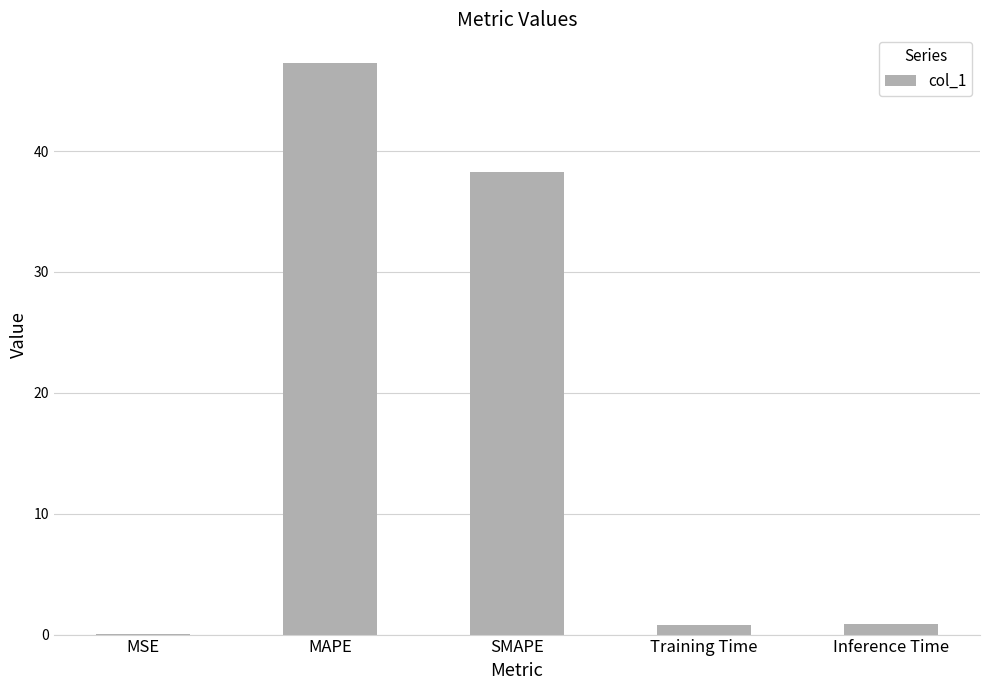

What is the maximum value shown in the chart?

47.3